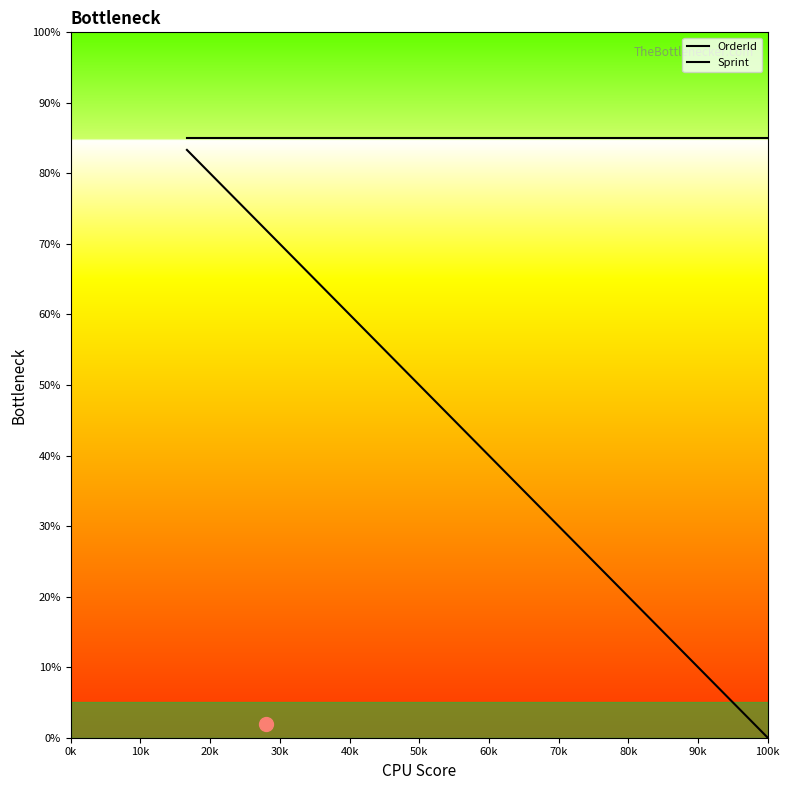

Which series has the widest spread of values?

OrderId